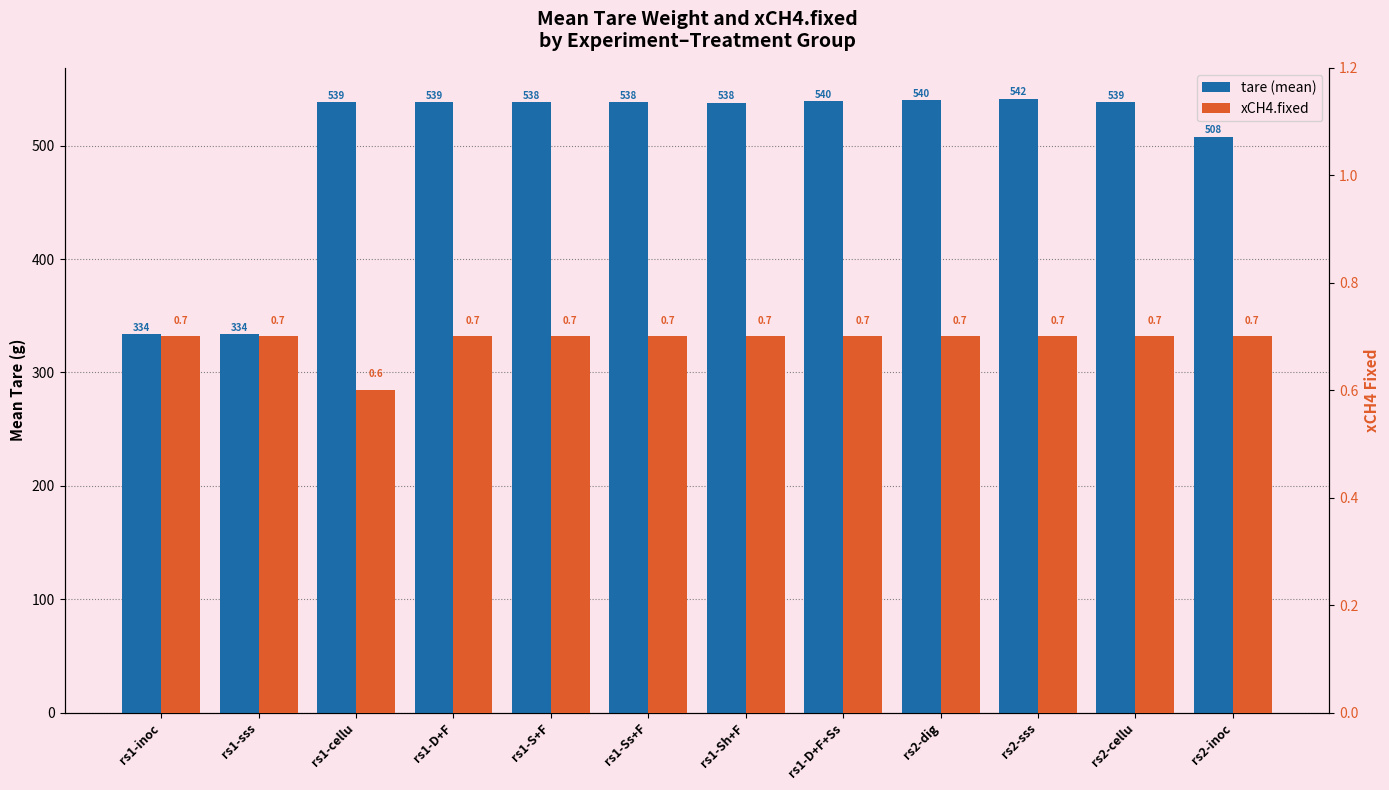

What is the lowest value of the tare (mean) series?

333.6